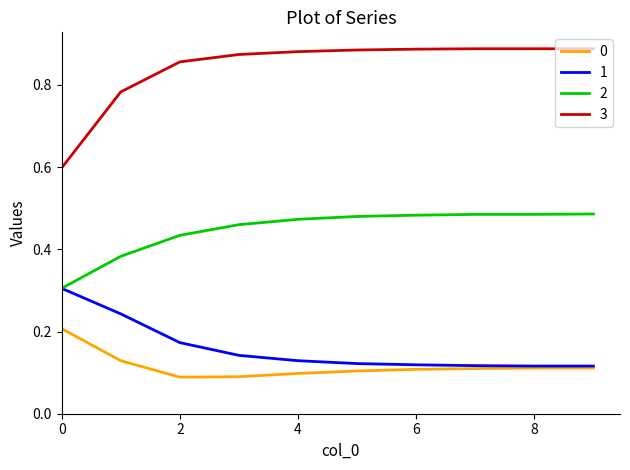

List the series in order of their peak value, lowest first.

0, 1, 2, 3